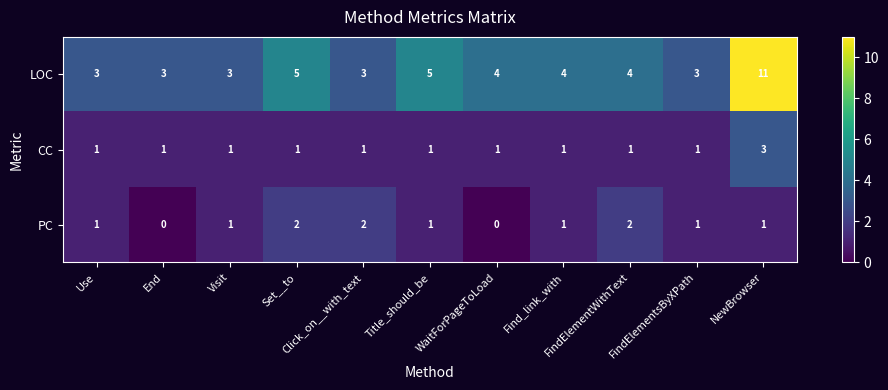

What is the greatest value displayed?

11